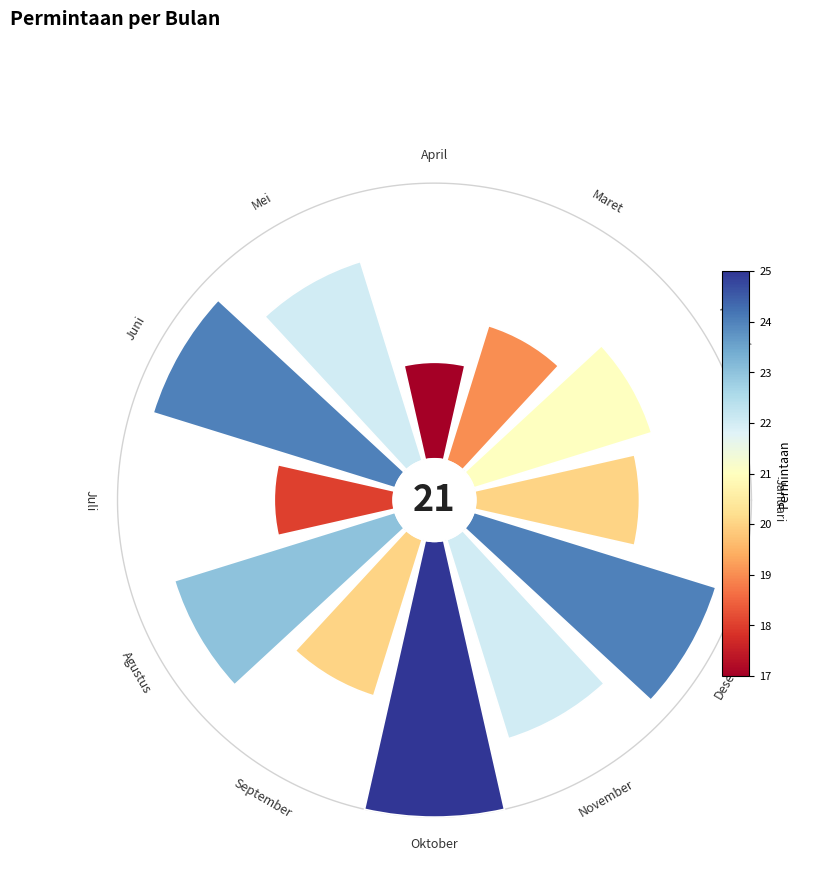

Does any single category account for the majority?

No